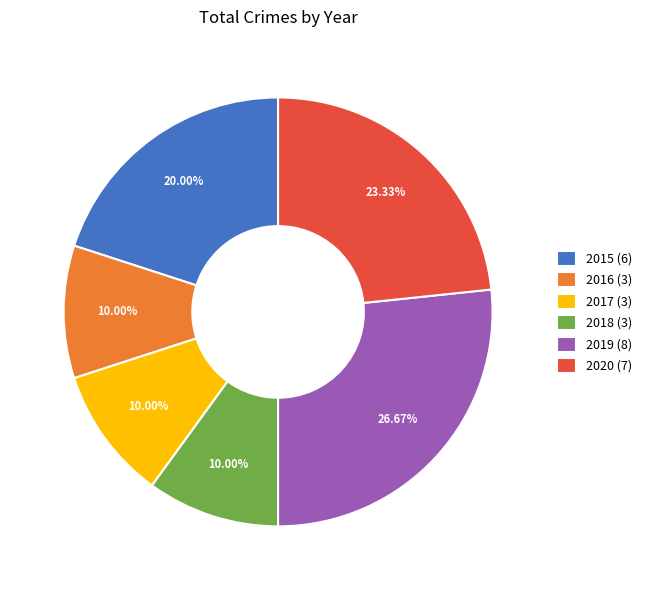

Count the number of slices in the pie.

6